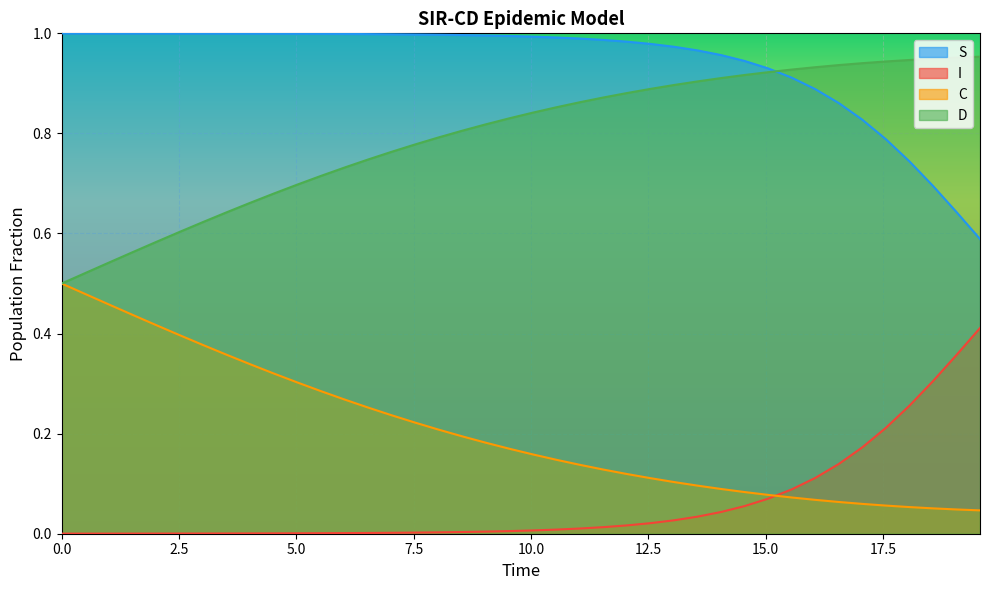

What is the value of the S point at the 26th from the left?

1.0